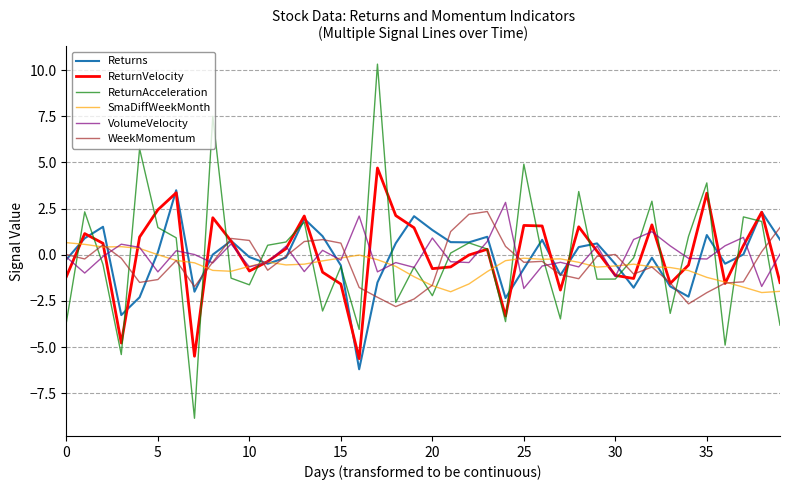

In Returns, how many points are higher than both neighbors (excluding endpoints)?

11